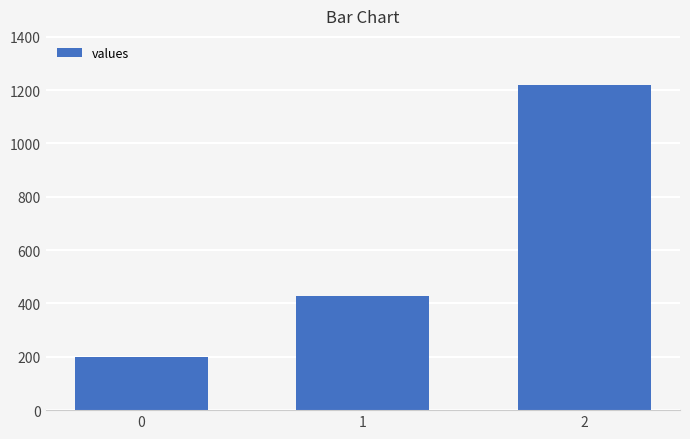

Does the chart contain any negative values?

No